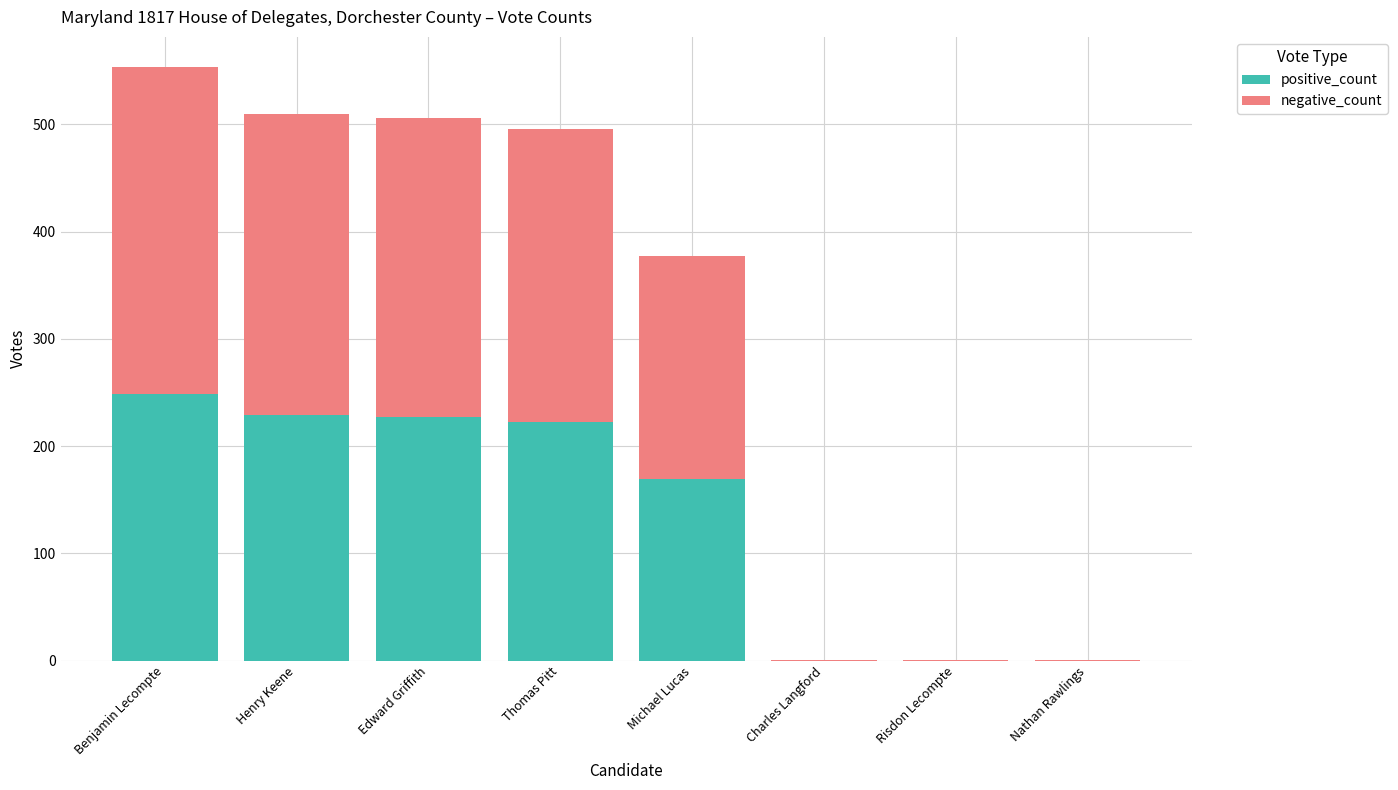

At which category is the sum across all series the highest?

Benjamin Lecompte